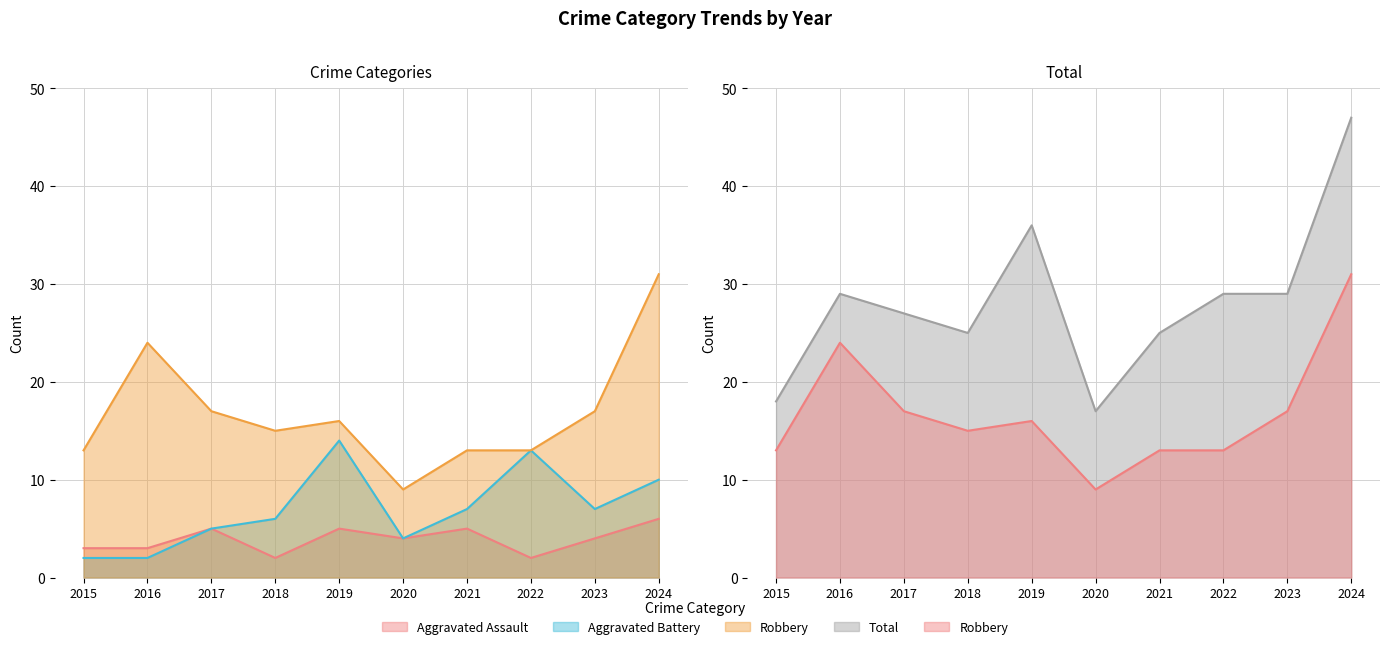

Rank the categories by Aggravated Battery value from lowest to highest.

2015, 2016, 2020, 2017, 2018, 2021, 2023, 2024, 2022, 2019